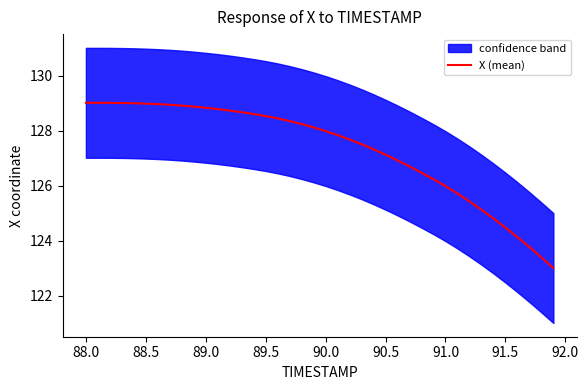

Reading right to left, list all the values displayed in this chart.

123.0	123.4	123.8	124.1	124.5	124.8	125.1	125.4	125.7	126.0	126.2	126.5	126.7	126.9	127.1	127.3	127.5	127.7	127.8	128.0	128.1	128.2	128.4	128.5	128.5	128.6	128.7	128.7	128.8	128.8	128.9	128.9	128.9	129.0	129.0	129.0	129.0	129.0	129.0	129.0